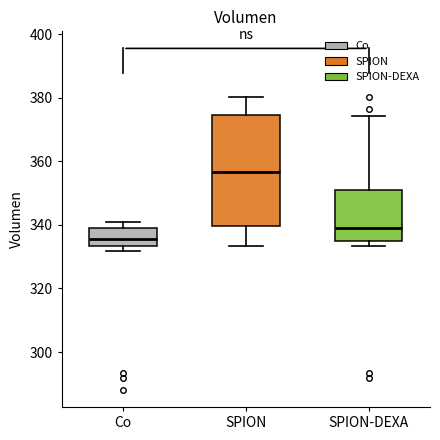

Which box has the highest median line?

SPION